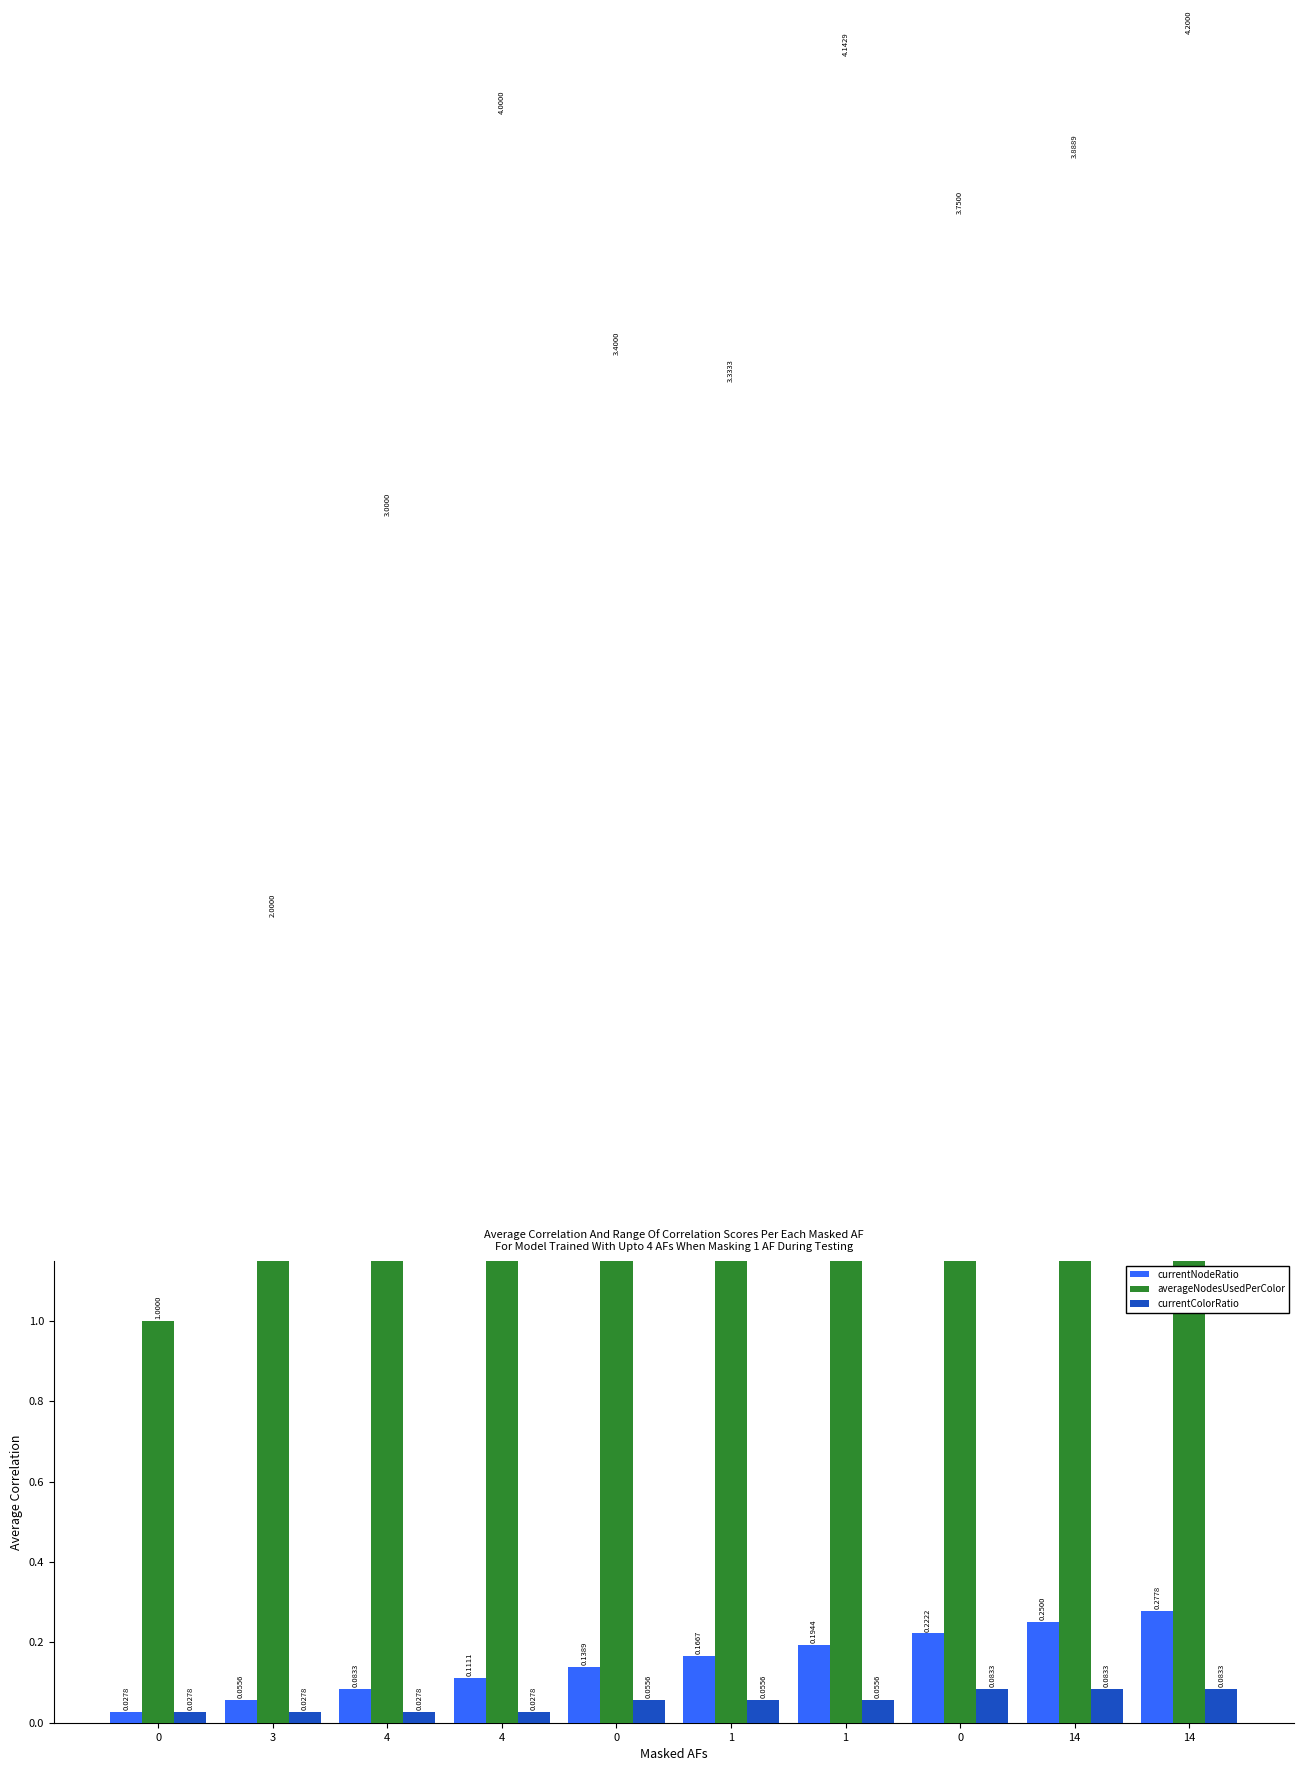

What is the total value across all series at 0?

1.1